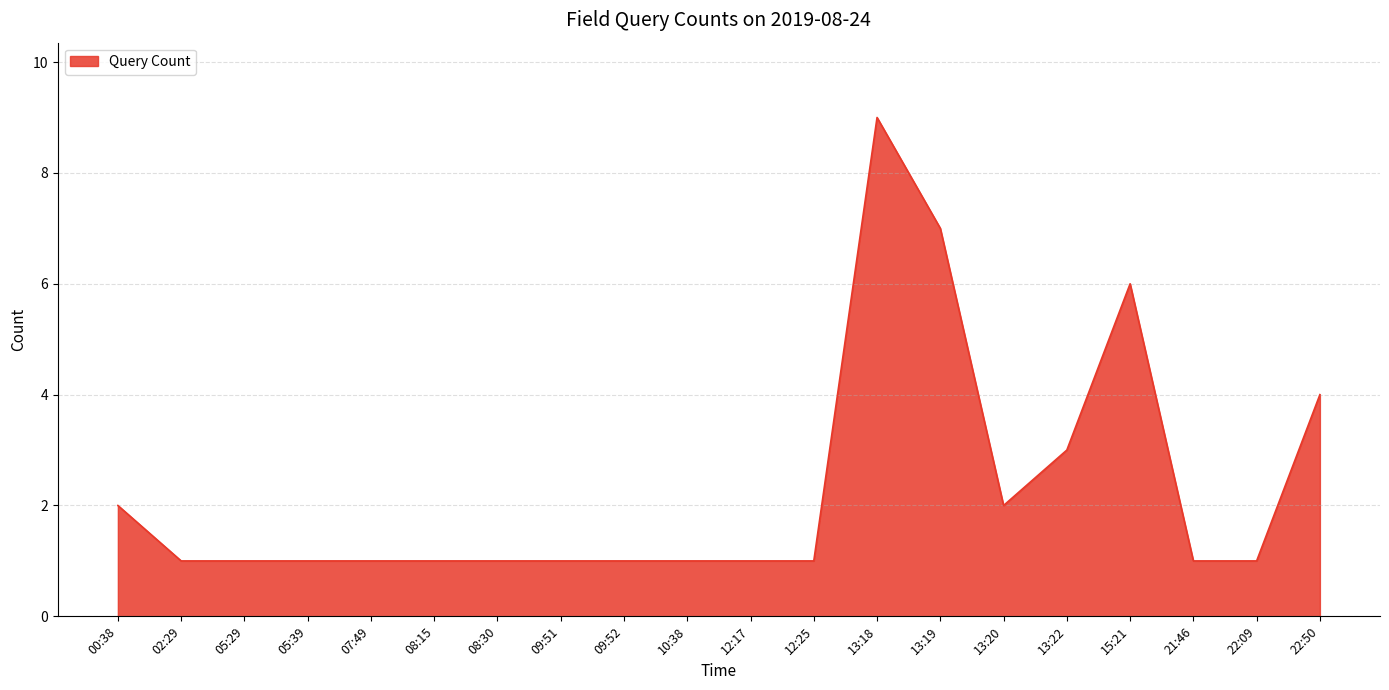

What is the difference between the maximum and minimum values?

8